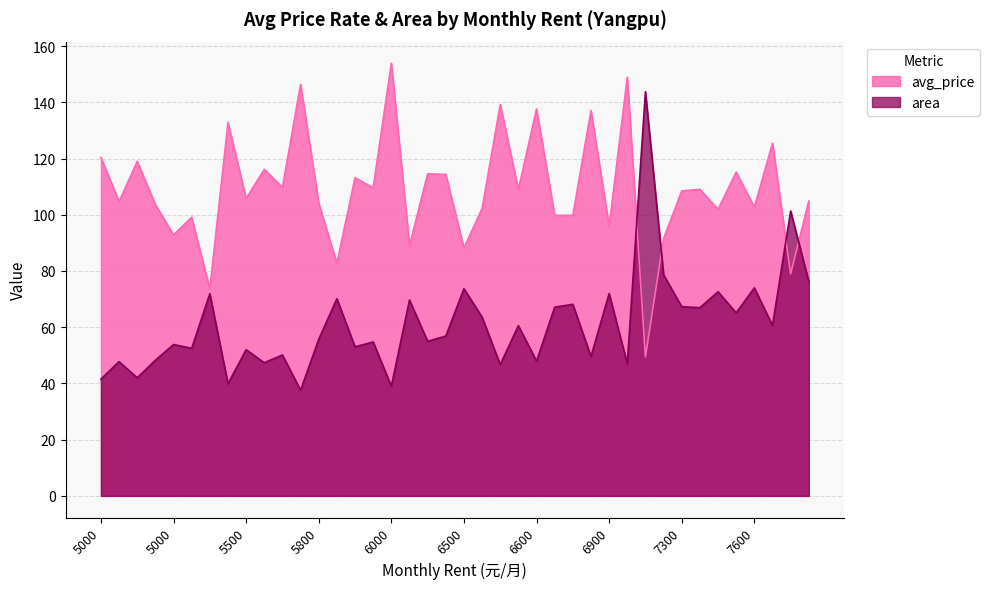

Where do area and avg_price first cross each other?

15 and 16